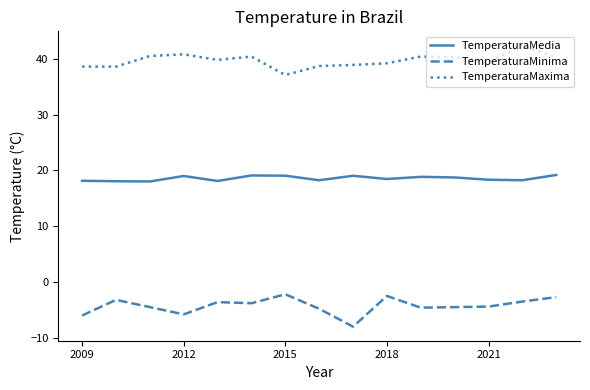

Rank the series by their maximum value, from highest to lowest.

TemperaturaMaxima, TemperaturaMedia, TemperaturaMinima